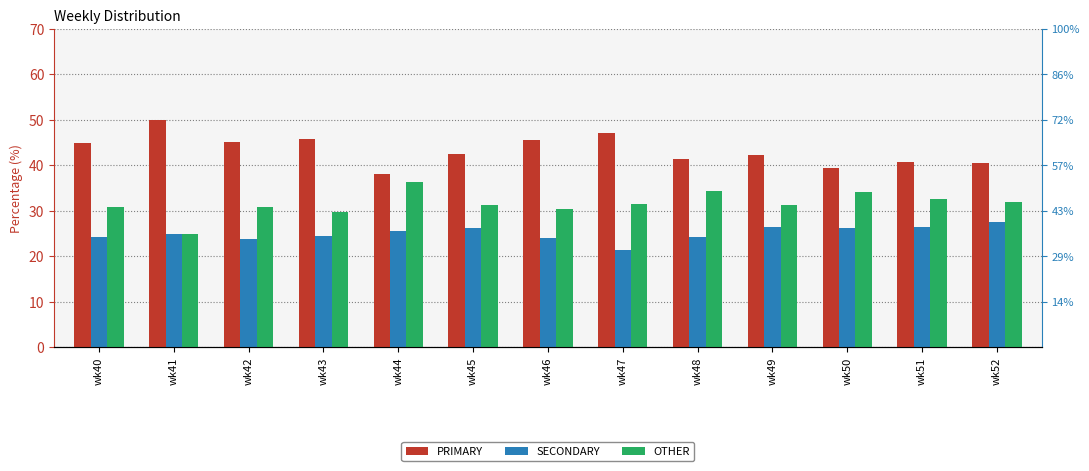

What is the difference between the highest and lowest values at wk49?

15.8